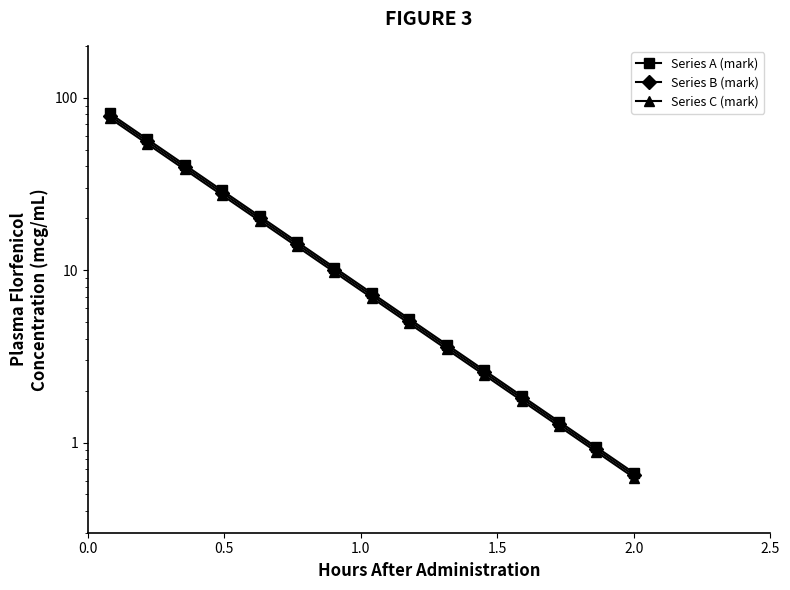

List the series in order of their peak value, lowest first.

Series C (mark), Series B (mark), Series A (mark)